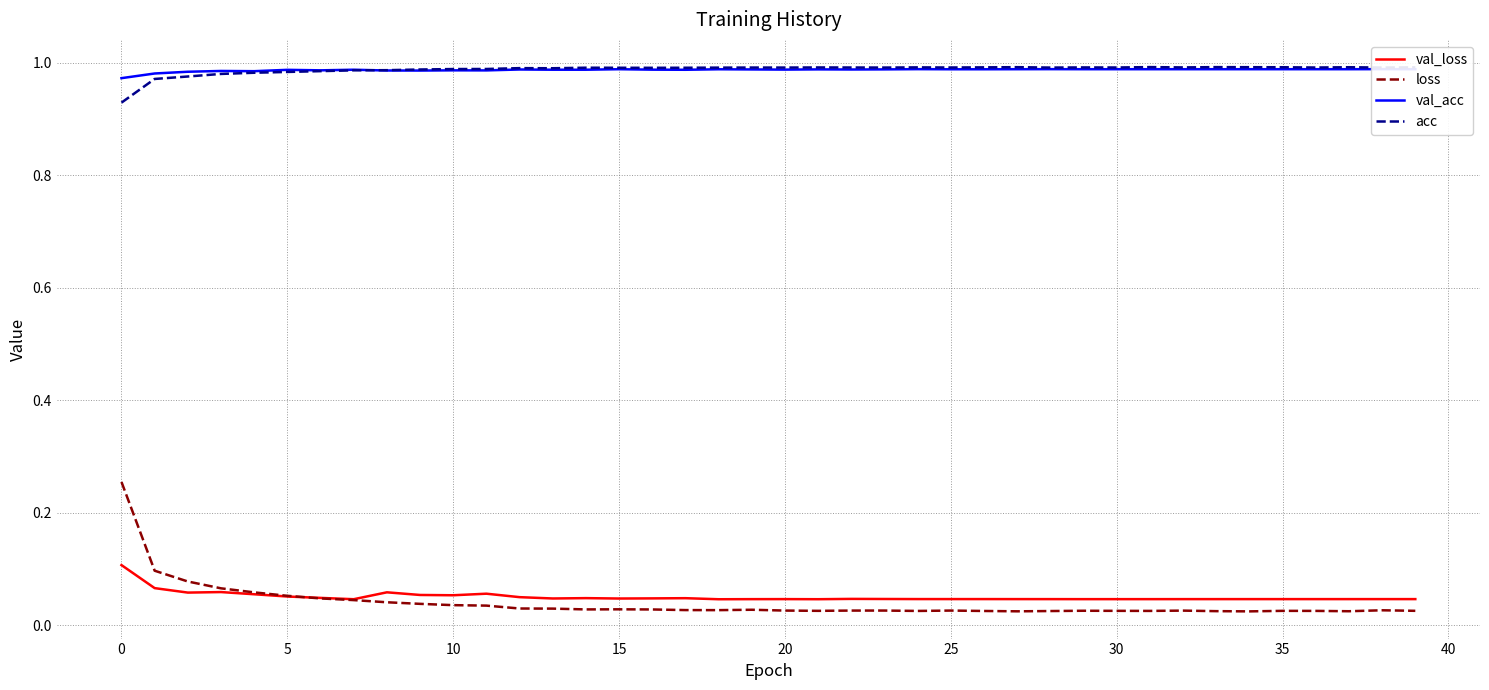

Between 16 and 22, which series saw the biggest shift?

loss